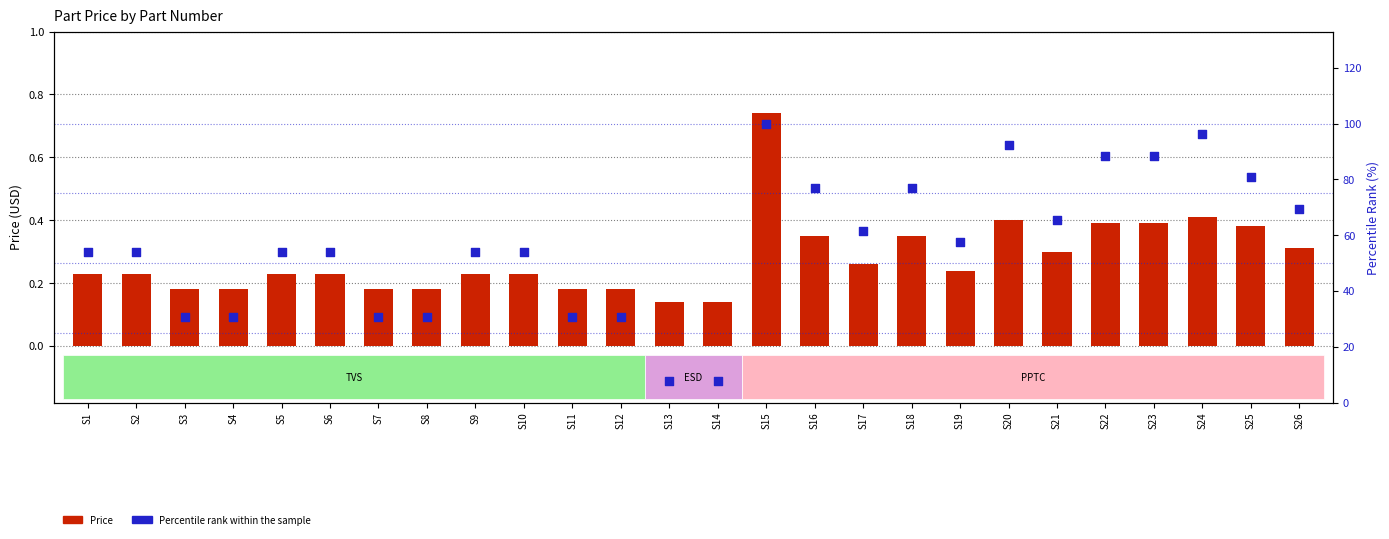

Which series has the largest total across all categories?

Percentile rank within the sample